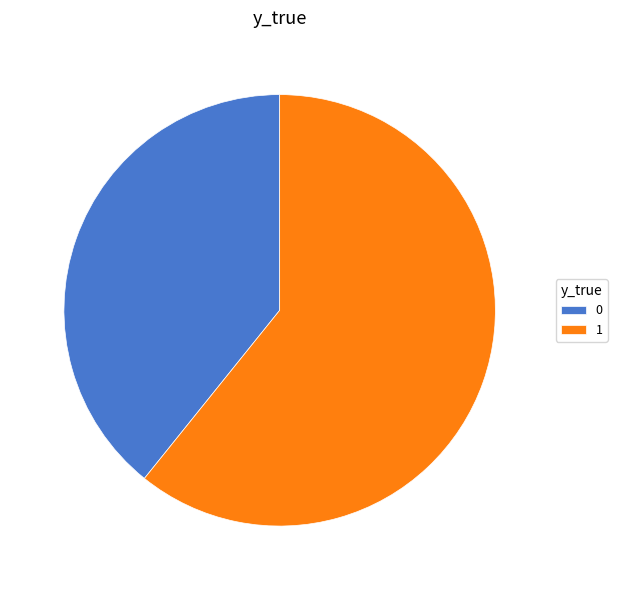

Count the number of slices in the pie.

2